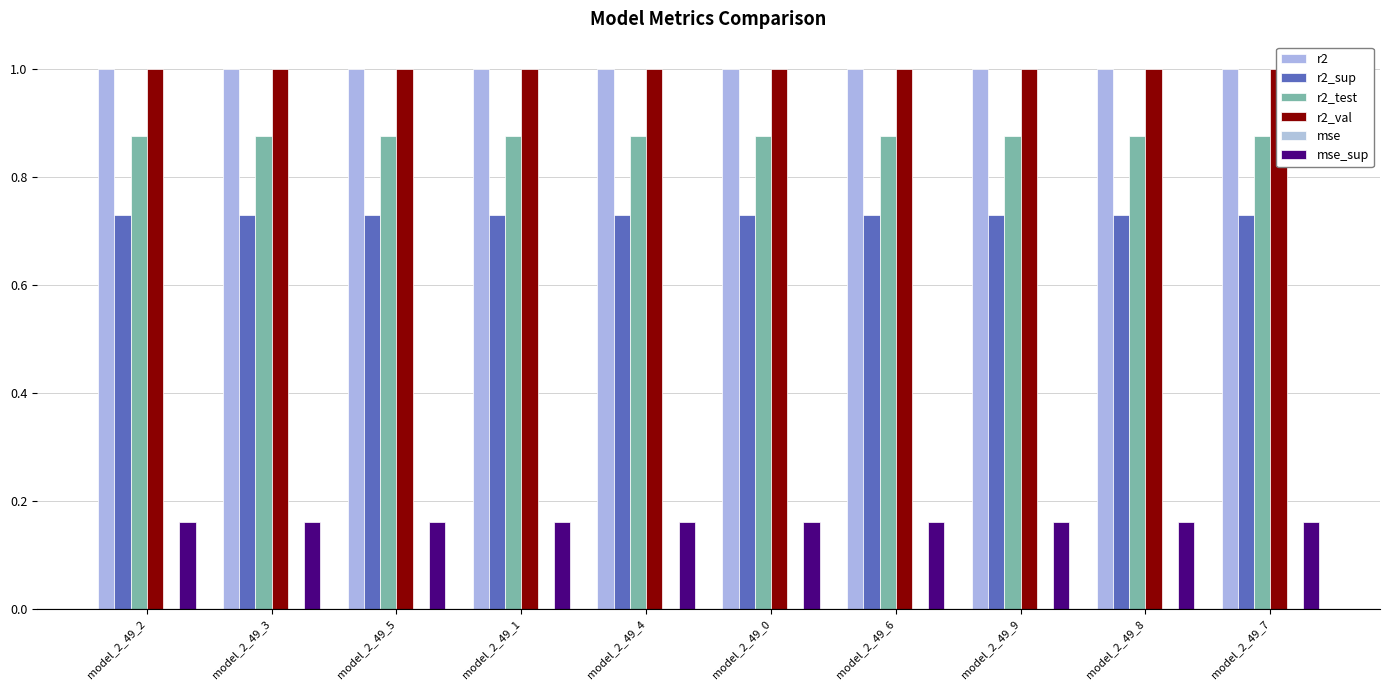

How many series are shown in this chart?

6